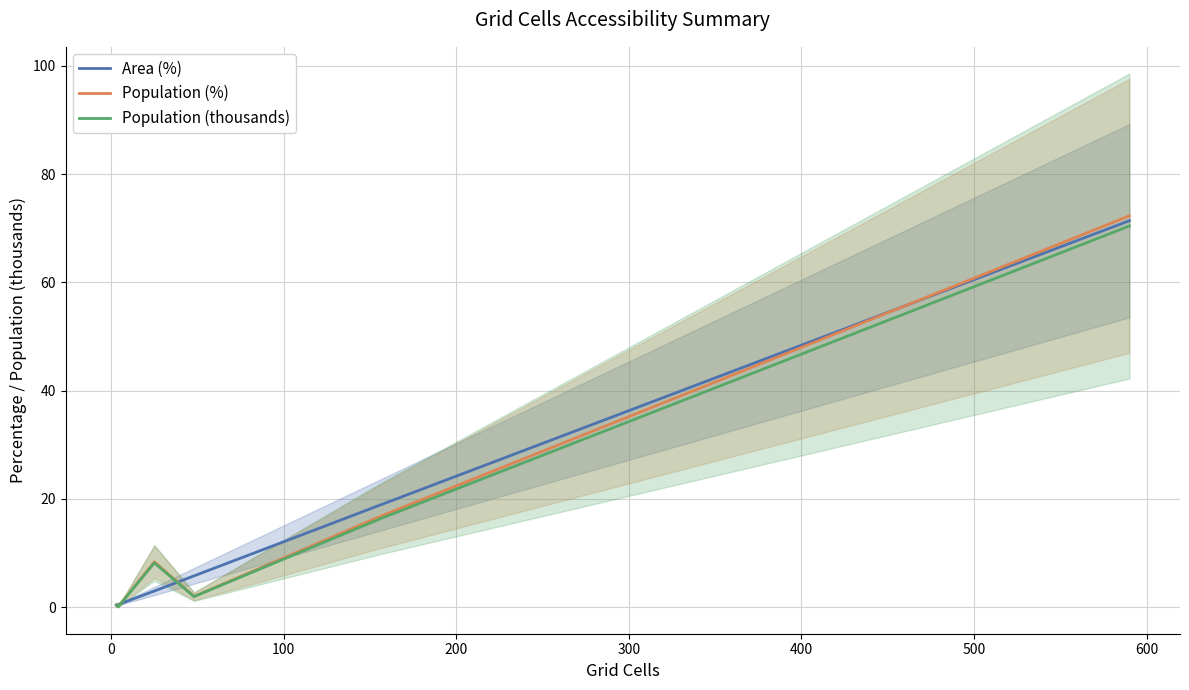

What is the maximum value for Population (%)?

72.3